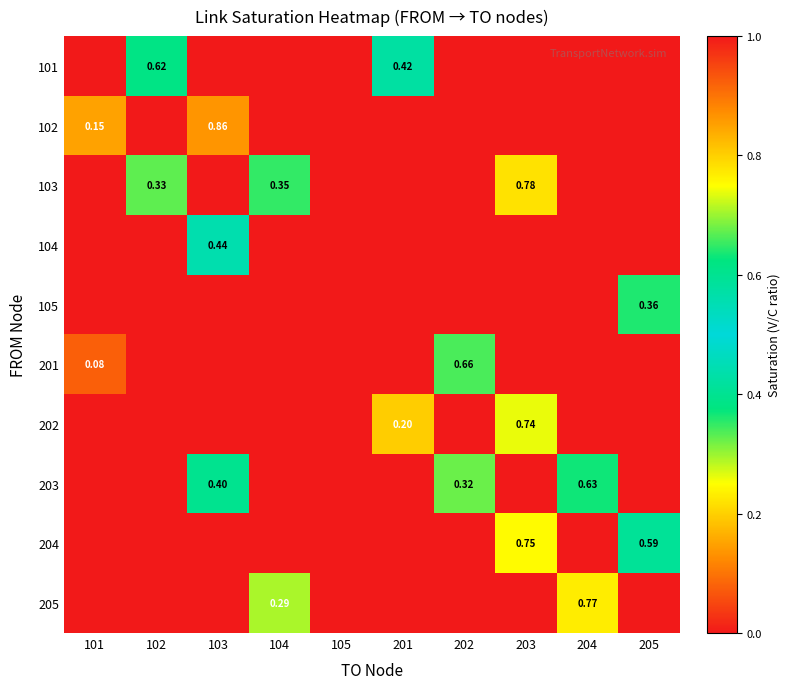

What is the difference between the maximum and minimum values in the 104 series?

0.4